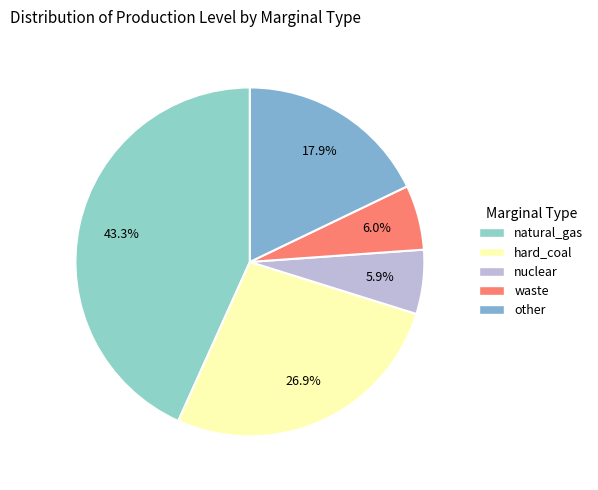

What percentage do hard_coal and other together represent?

44.8%